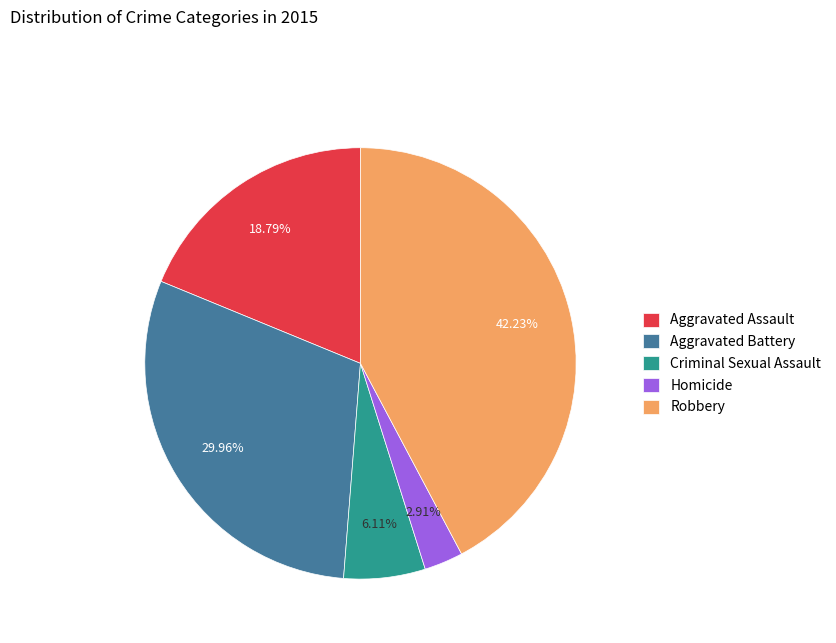

To the nearest percent, what is the difference between the Robbery and Aggravated Assault slice percentages?

23%